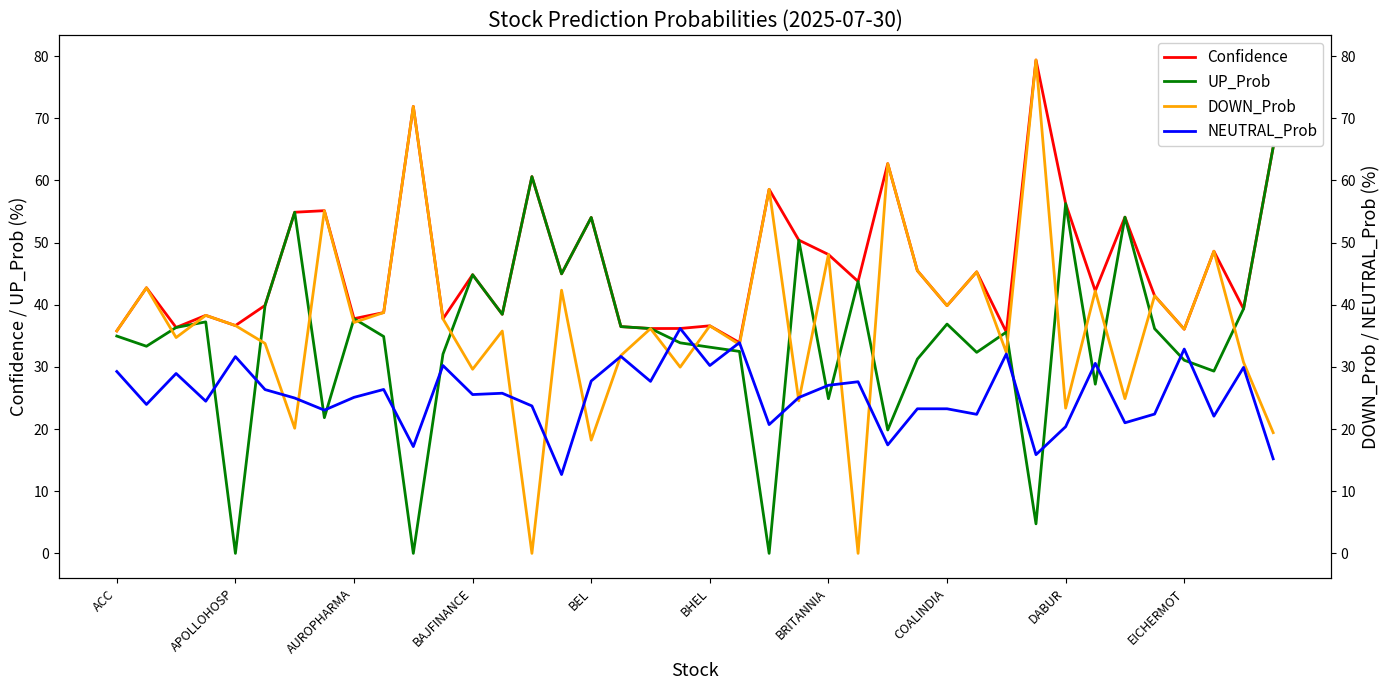

Which series has the largest total across all categories?

Confidence